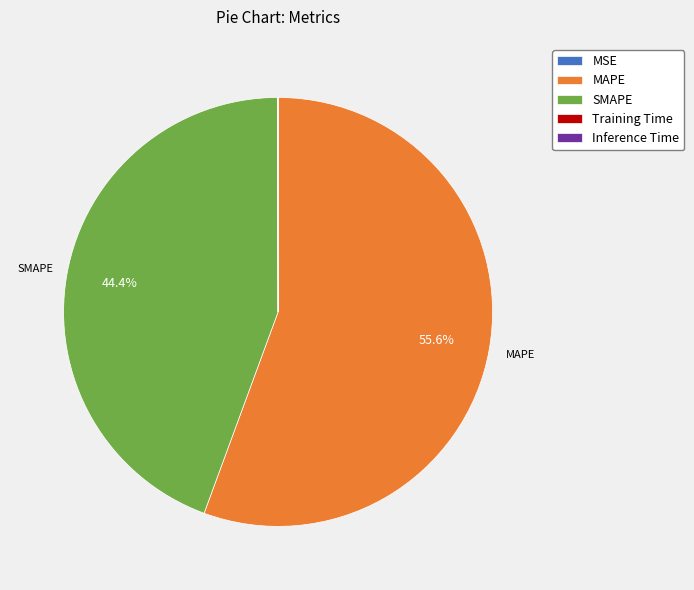

What percentage is the MAPE slice, to the nearest percent?

56%